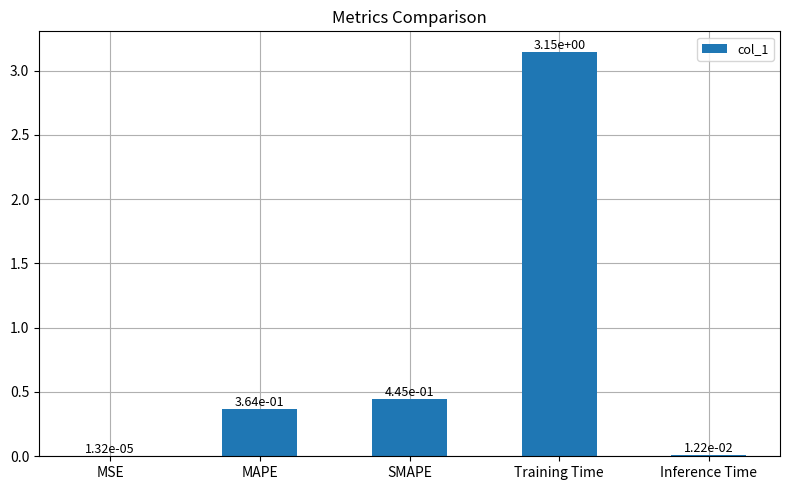

Which category has the highest value across all series?

Training Time